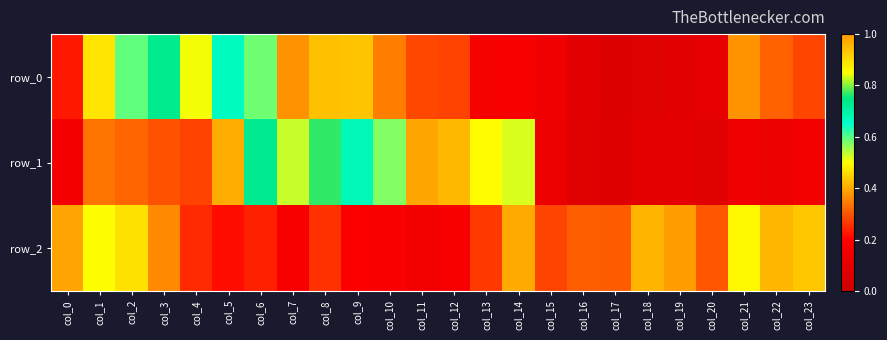

Rank the categories by row_0 value from lowest to highest.

col_17, col_18, col_16, col_19, col_20, col_15, col_13, col_14, col_0, col_12, col_23, col_11, col_22, col_10, col_7, col_21, col_8, col_9, col_1, col_6, col_2, col_5, col_3, col_4